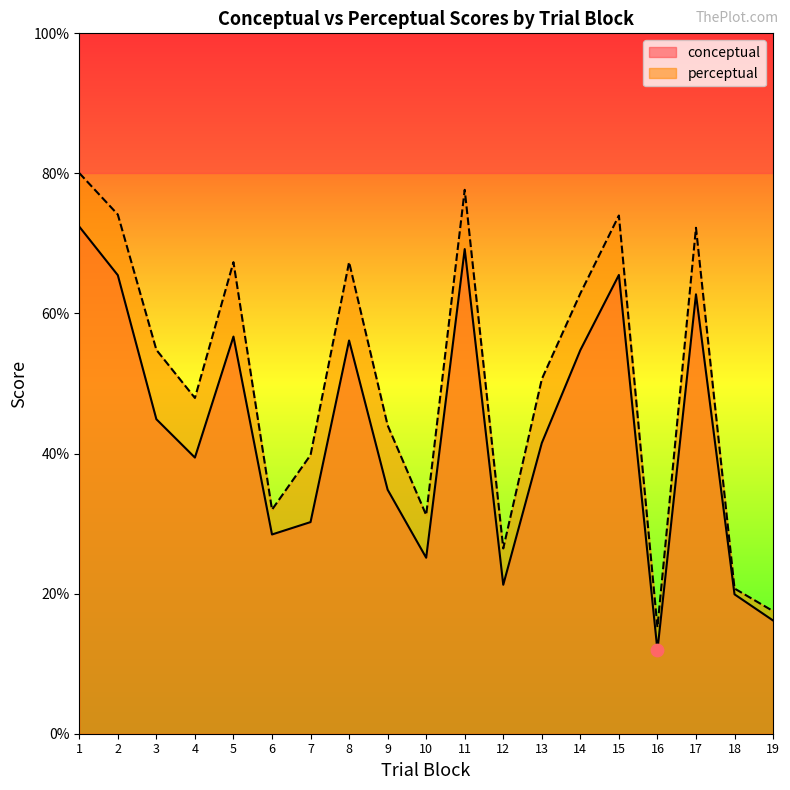

Which series reaches the minimum Y coordinate?

conceptual